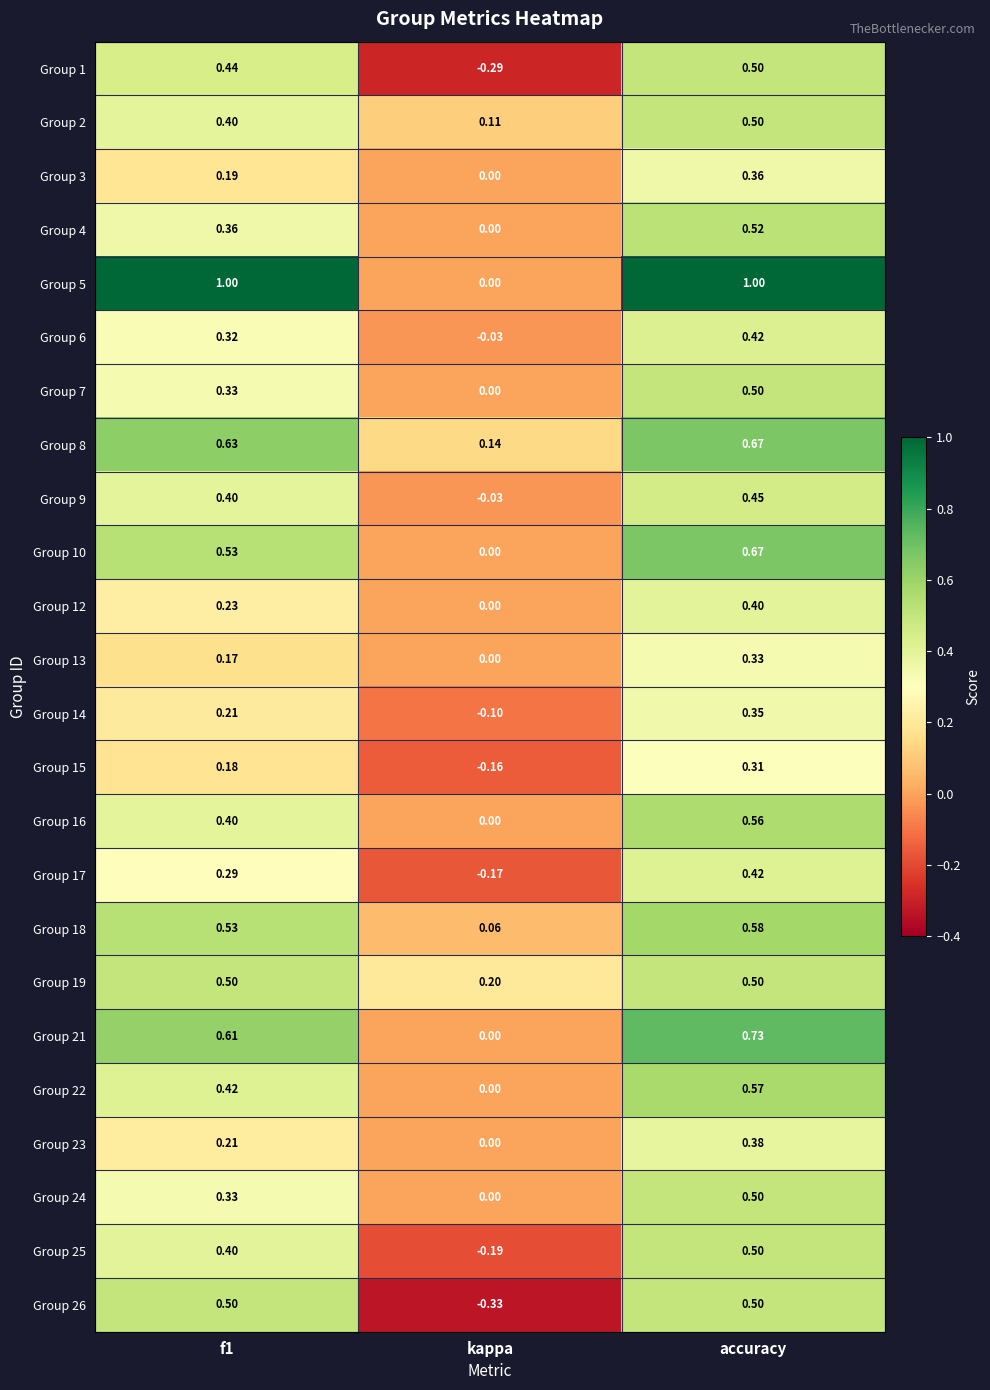

What is the total value across all series at kappa?

-0.8